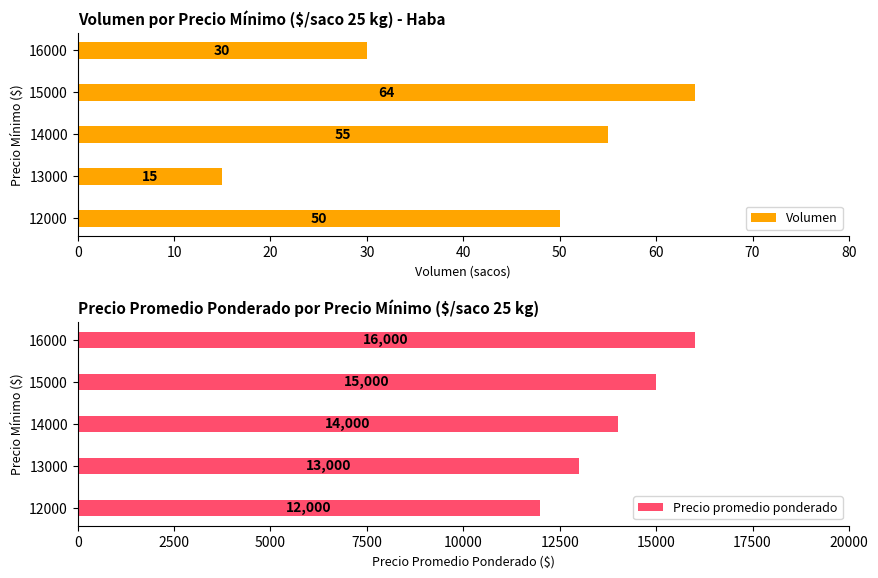

The value of Volumen at 13000 is 21. True or false?

False